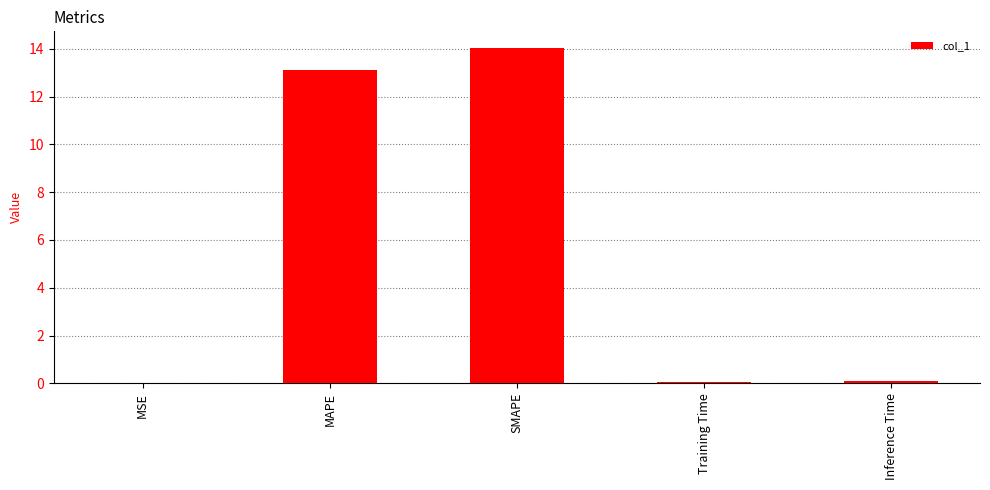

Is it true that the value at SMAPE is 5.1?

False